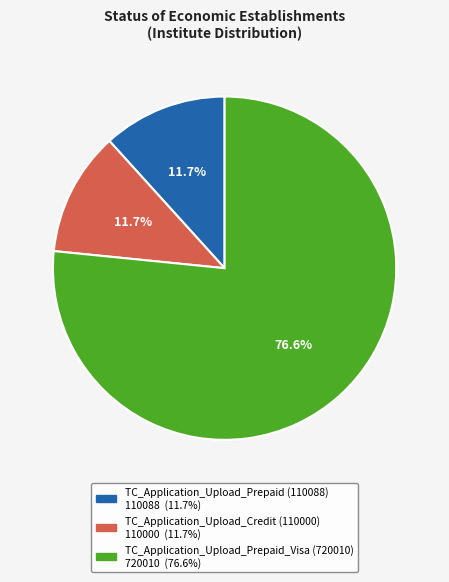

Is there any slice that represents more than half of the pie?

Yes